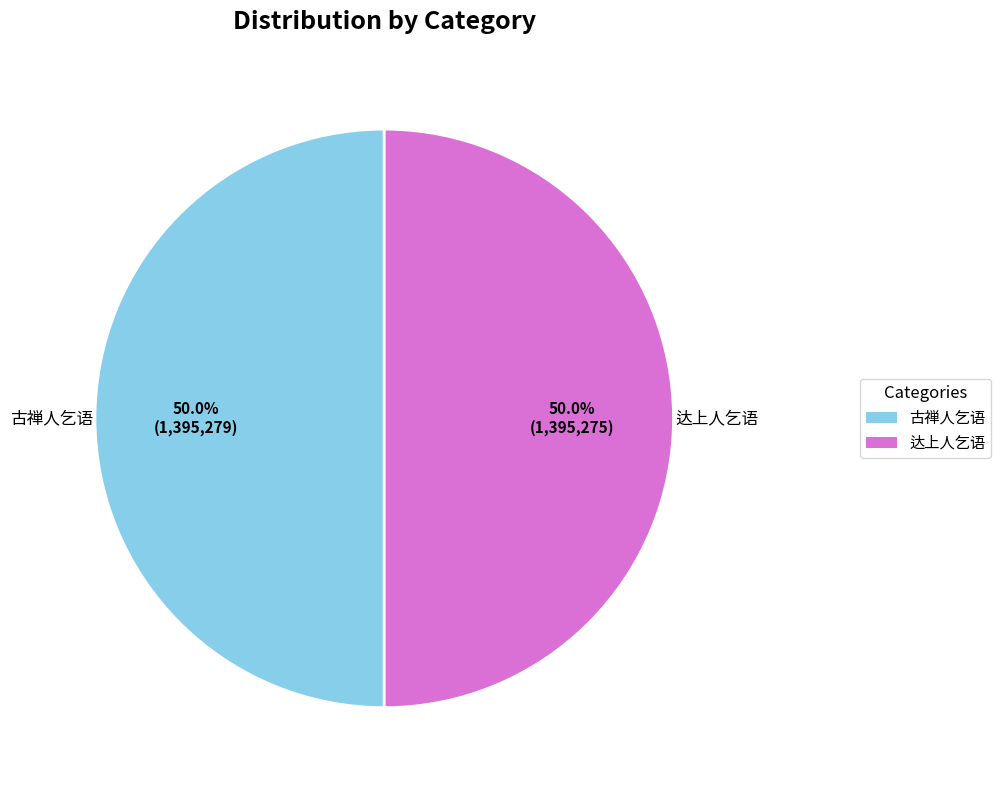

What percentage is NOT represented by 达上人乞语?

50.0%